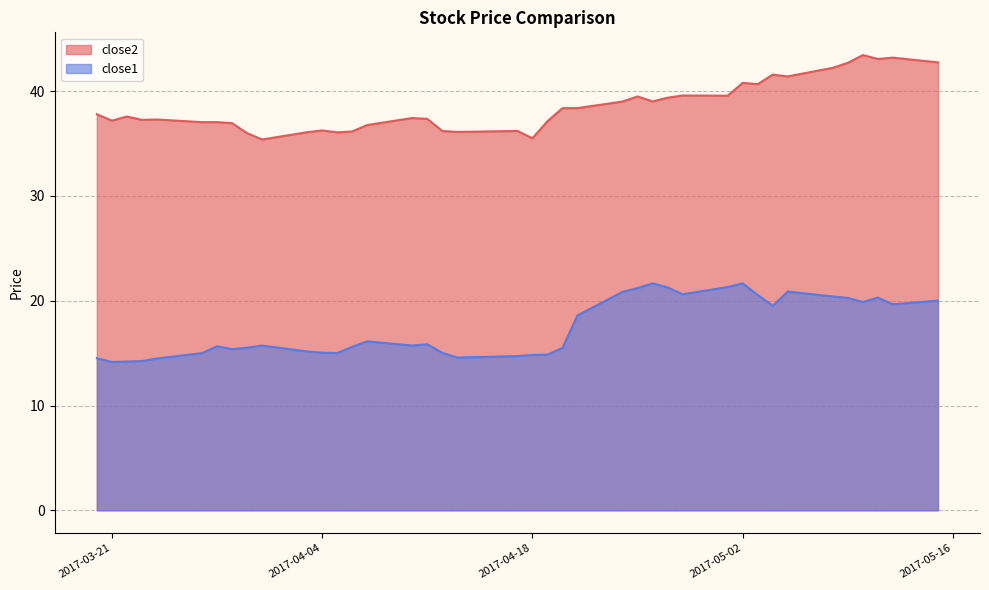

Reading left to right, what are all the values shown in this chart?

close2: 2017-03-20=37.8	2017-03-21=37.2	2017-03-22=37.6	2017-03-23=37.3	2017-03-24=37.3	2017-03-27=37.0	2017-03-28=37.0	2017-03-29=36.9	2017-03-30=36.0	2017-03-31=35.4	2017-04-03=36.1	2017-04-04=36.2	2017-04-05=36.1	2017-04-06=36.1	2017-04-07=36.8	2017-04-10=37.4	2017-04-11=37.4	2017-04-12=36.2	2017-04-13=36.1	2017-04-17=36.2	2017-04-18=35.5	2017-04-19=37.1	2017-04-20=38.4	2017-04-21=38.4	2017-04-24=39.0	2017-04-25=39.5	2017-04-26=39.0	2017-04-27=39.4	2017-04-28=39.6	2017-05-01=39.6	2017-05-02=40.8	2017-05-03=40.7	2017-05-04=41.6	2017-05-05=41.4	2017-05-08=42.2	2017-05-09=42.7	2017-05-10=43.4	2017-05-11=43.1	2017-05-12=43.2	2017-05-15=42.7
close1: 2017-03-20=14.5	2017-03-21=14.2	2017-03-22=14.2	2017-03-23=14.2	2017-03-24=14.5	2017-03-27=15.0	2017-03-28=15.7	2017-03-29=15.4	2017-03-30=15.5	2017-03-31=15.7	2017-04-03=15.2	2017-04-04=15.0	2017-04-05=15.0	2017-04-06=15.6	2017-04-07=16.1	2017-04-10=15.7	2017-04-11=15.8	2017-04-12=15.0	2017-04-13=14.6	2017-04-17=14.7	2017-04-18=14.8	2017-04-19=14.9	2017-04-20=15.5	2017-04-21=18.6	2017-04-24=20.9	2017-04-25=21.2	2017-04-26=21.7	2017-04-27=21.3	2017-04-28=20.6	2017-05-01=21.3	2017-05-02=21.7	2017-05-03=20.6	2017-05-04=19.5	2017-05-05=20.9	2017-05-08=20.4	2017-05-09=20.3	2017-05-10=19.9	2017-05-11=20.3	2017-05-12=19.7	2017-05-15=20.0